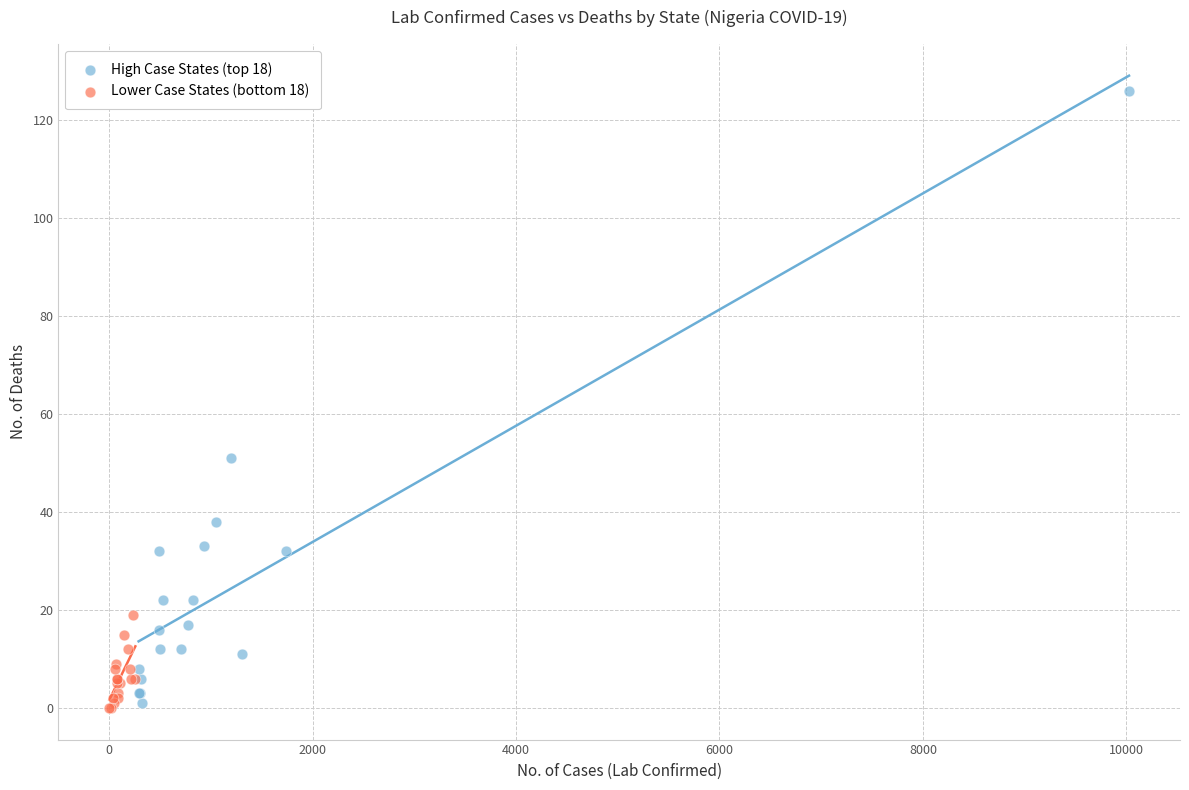

Which series has the widest spread of Y values?

High Case States (top 18)